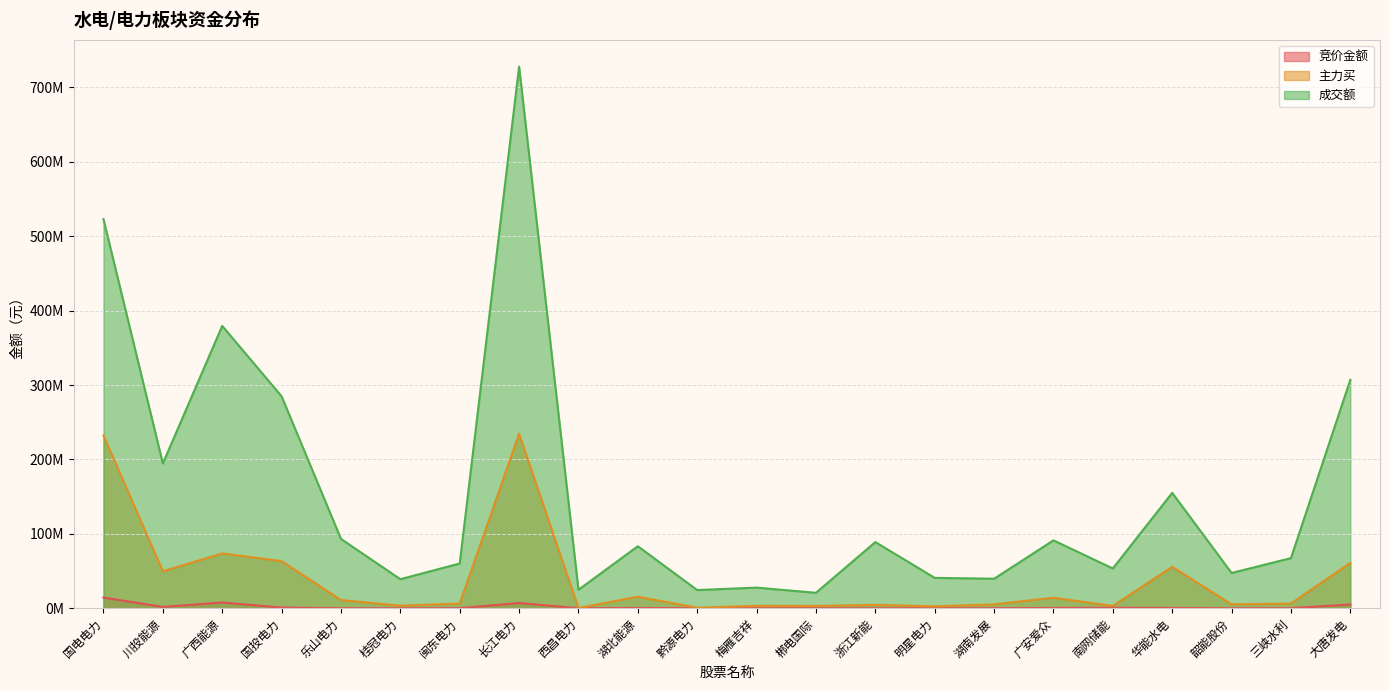

What is the average value of the 主力买 series?

38904719